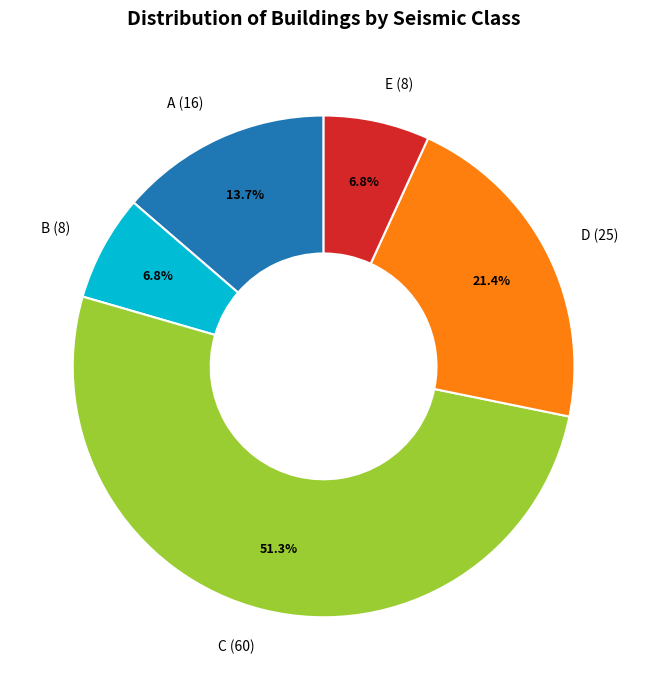

Between E (8) and C (60), which is larger?

C (60)